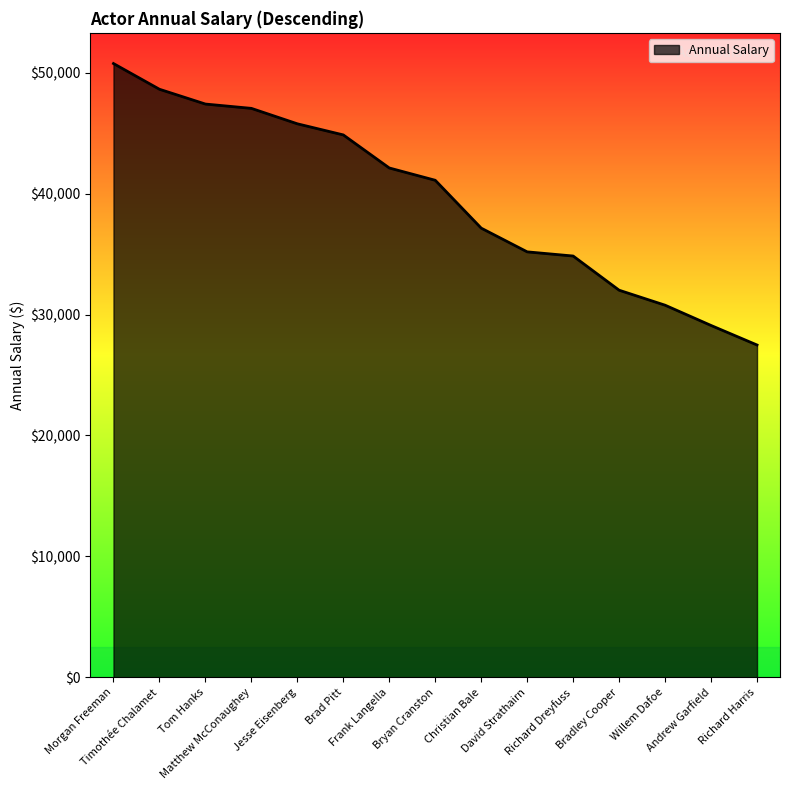

Does the chart display data point markers on the line(s)?

No